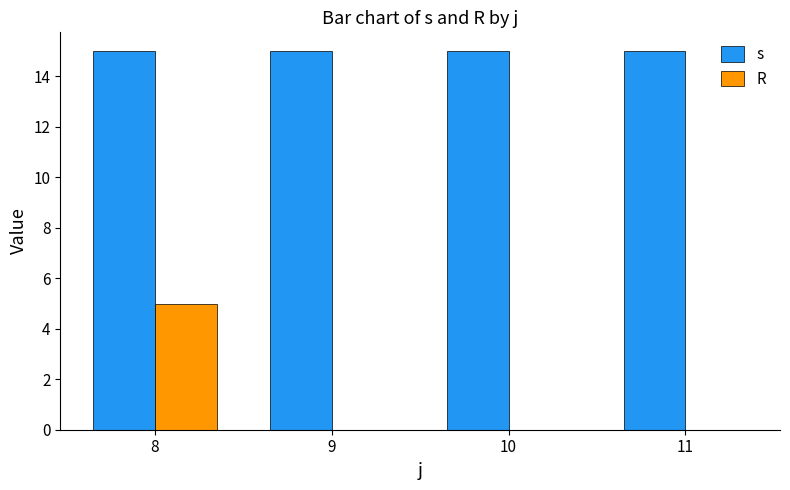

Which series changed the most between 8 and 9?

R